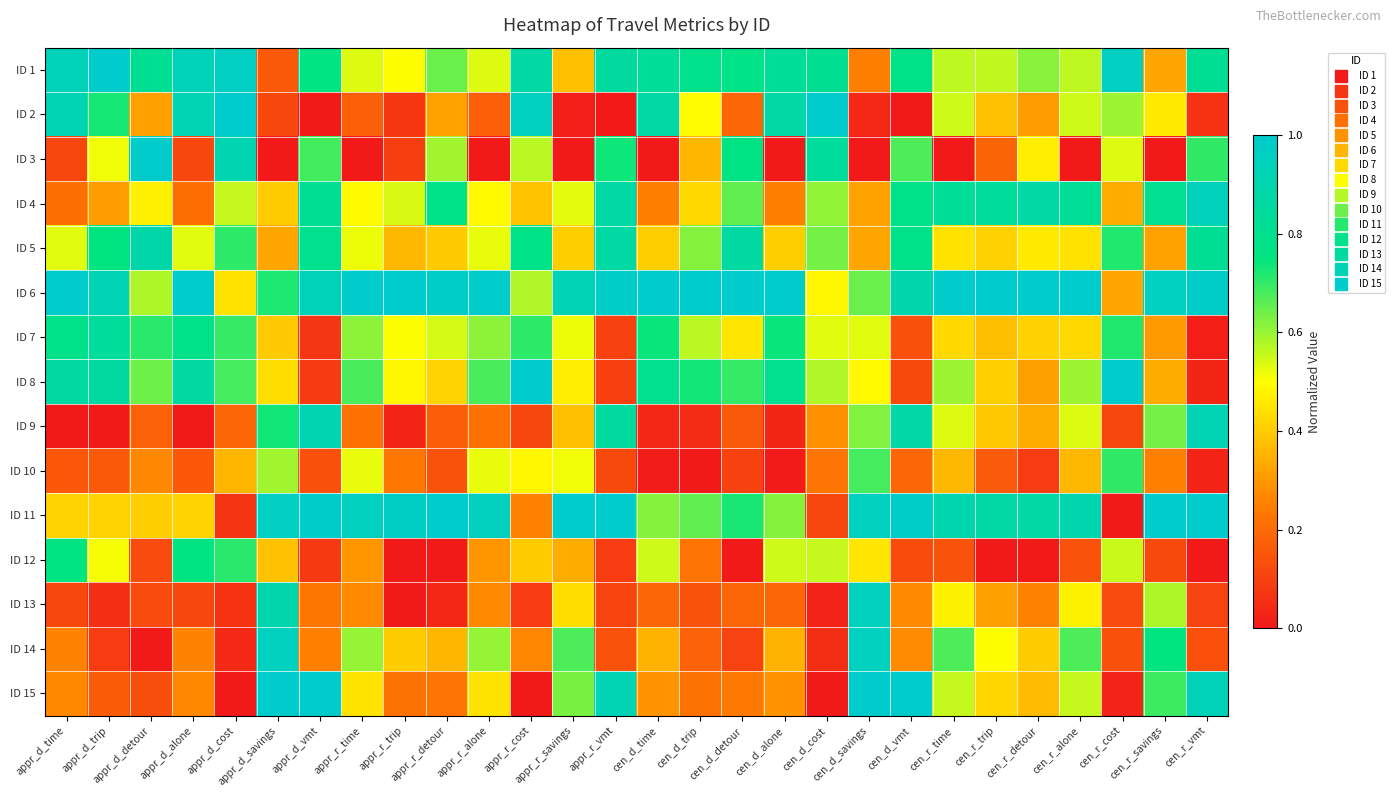

Reading left to right, what are all the values shown in this chart?

ID 1: appr_d_time=0.9	appr_d_trip=1.0	appr_d_detour=0.8	appr_d_alone=0.9	appr_d_cost=1.0	appr_d_savings=0.2	appr_d_vmt=0.8	appr_r_time=0.5	appr_r_trip=0.5	appr_r_detour=0.6	appr_r_alone=0.5	appr_r_cost=0.9	appr_r_savings=0.4	appr_r_vmt=0.9	cen_d_time=0.8	cen_d_trip=0.8	cen_d_detour=0.8	cen_d_alone=0.8	cen_d_cost=0.8	cen_d_savings=0.2	cen_d_vmt=0.8	cen_r_time=0.6	cen_r_trip=0.6	cen_r_detour=0.6	cen_r_alone=0.6	cen_r_cost=1.0	cen_r_savings=0.3	cen_r_vmt=0.8
ID 2: appr_d_time=0.9	appr_d_trip=0.7	appr_d_detour=0.3	appr_d_alone=0.9	appr_d_cost=1.0	appr_d_savings=0.1	appr_d_vmt=0.0	appr_r_time=0.2	appr_r_trip=0.1	appr_r_detour=0.3	appr_r_alone=0.2	appr_r_cost=1.0	appr_r_savings=0.0	appr_r_vmt=0.0	cen_d_time=0.9	cen_d_trip=0.5	cen_d_detour=0.2	cen_d_alone=0.9	cen_d_cost=1.0	cen_d_savings=0.0	cen_d_vmt=0.0	cen_r_time=0.5	cen_r_trip=0.4	cen_r_detour=0.3	cen_r_alone=0.5	cen_r_cost=0.6	cen_r_savings=0.5	cen_r_vmt=0.1
ID 3: appr_d_time=0.1	appr_d_trip=0.5	appr_d_detour=1.0	appr_d_alone=0.1	appr_d_cost=0.9	appr_d_savings=0.0	appr_d_vmt=0.7	appr_r_time=0.0	appr_r_trip=0.1	appr_r_detour=0.6	appr_r_alone=0.0	appr_r_cost=0.6	appr_r_savings=0.0	appr_r_vmt=0.7	cen_d_time=0.0	cen_d_trip=0.4	cen_d_detour=0.8	cen_d_alone=0.0	cen_d_cost=0.8	cen_d_savings=0.0	cen_d_vmt=0.7	cen_r_time=0.0	cen_r_trip=0.2	cen_r_detour=0.5	cen_r_alone=0.0	cen_r_cost=0.5	cen_r_savings=0.0	cen_r_vmt=0.7
ID 4: appr_d_time=0.2	appr_d_trip=0.3	appr_d_detour=0.5	appr_d_alone=0.2	appr_d_cost=0.6	appr_d_savings=0.4	appr_d_vmt=0.8	appr_r_time=0.5	appr_r_trip=0.5	appr_r_detour=0.8	appr_r_alone=0.5	appr_r_cost=0.4	appr_r_savings=0.5	appr_r_vmt=0.9	cen_d_time=0.2	cen_d_trip=0.4	cen_d_detour=0.7	cen_d_alone=0.2	cen_d_cost=0.6	cen_d_savings=0.3	cen_d_vmt=0.8	cen_r_time=0.8	cen_r_trip=0.8	cen_r_detour=0.9	cen_r_alone=0.8	cen_r_cost=0.3	cen_r_savings=0.8	cen_r_vmt=0.9
ID 5: appr_d_time=0.5	appr_d_trip=0.8	appr_d_detour=0.9	appr_d_alone=0.5	appr_d_cost=0.7	appr_d_savings=0.3	appr_d_vmt=0.8	appr_r_time=0.5	appr_r_trip=0.4	appr_r_detour=0.4	appr_r_alone=0.5	appr_r_cost=0.8	appr_r_savings=0.4	appr_r_vmt=0.9	cen_d_time=0.4	cen_d_trip=0.6	cen_d_detour=0.9	cen_d_alone=0.4	cen_d_cost=0.6	cen_d_savings=0.3	cen_d_vmt=0.8	cen_r_time=0.4	cen_r_trip=0.4	cen_r_detour=0.5	cen_r_alone=0.4	cen_r_cost=0.7	cen_r_savings=0.3	cen_r_vmt=0.8
ID 6: appr_d_time=1.0	appr_d_trip=0.9	appr_d_detour=0.6	appr_d_alone=1.0	appr_d_cost=0.4	appr_d_savings=0.7	appr_d_vmt=0.9	appr_r_time=1.0	appr_r_trip=1.0	appr_r_detour=1.0	appr_r_alone=1.0	appr_r_cost=0.6	appr_r_savings=0.9	appr_r_vmt=1.0	cen_d_time=1.0	cen_d_trip=1.0	cen_d_detour=1.0	cen_d_alone=1.0	cen_d_cost=0.5	cen_d_savings=0.6	cen_d_vmt=0.9	cen_r_time=1.0	cen_r_trip=1.0	cen_r_detour=1.0	cen_r_alone=1.0	cen_r_cost=0.3	cen_r_savings=1.0	cen_r_vmt=1.0
ID 7: appr_d_time=0.8	appr_d_trip=0.8	appr_d_detour=0.7	appr_d_alone=0.8	appr_d_cost=0.7	appr_d_savings=0.4	appr_d_vmt=0.1	appr_r_time=0.6	appr_r_trip=0.5	appr_r_detour=0.5	appr_r_alone=0.6	appr_r_cost=0.7	appr_r_savings=0.5	appr_r_vmt=0.1	cen_d_time=0.7	cen_d_trip=0.6	cen_d_detour=0.5	cen_d_alone=0.7	cen_d_cost=0.5	cen_d_savings=0.5	cen_d_vmt=0.1	cen_r_time=0.4	cen_r_trip=0.4	cen_r_detour=0.4	cen_r_alone=0.4	cen_r_cost=0.7	cen_r_savings=0.3	cen_r_vmt=0.0
ID 8: appr_d_time=0.9	appr_d_trip=0.9	appr_d_detour=0.6	appr_d_alone=0.9	appr_d_cost=0.7	appr_d_savings=0.4	appr_d_vmt=0.1	appr_r_time=0.7	appr_r_trip=0.5	appr_r_detour=0.4	appr_r_alone=0.7	appr_r_cost=1.0	appr_r_savings=0.5	appr_r_vmt=0.1	cen_d_time=0.8	cen_d_trip=0.7	cen_d_detour=0.7	cen_d_alone=0.8	cen_d_cost=0.6	cen_d_savings=0.5	cen_d_vmt=0.1	cen_r_time=0.6	cen_r_trip=0.4	cen_r_detour=0.3	cen_r_alone=0.6	cen_r_cost=1.0	cen_r_savings=0.3	cen_r_vmt=0.0
ID 9: appr_d_time=0.0	appr_d_trip=0.0	appr_d_detour=0.2	appr_d_alone=0.0	appr_d_cost=0.2	appr_d_savings=0.7	appr_d_vmt=0.9	appr_r_time=0.2	appr_r_trip=0.0	appr_r_detour=0.2	appr_r_alone=0.2	appr_r_cost=0.1	appr_r_savings=0.4	appr_r_vmt=0.9	cen_d_time=0.0	cen_d_trip=0.0	cen_d_detour=0.2	cen_d_alone=0.0	cen_d_cost=0.3	cen_d_savings=0.6	cen_d_vmt=0.9	cen_r_time=0.5	cen_r_trip=0.4	cen_r_detour=0.3	cen_r_alone=0.5	cen_r_cost=0.1	cen_r_savings=0.6	cen_r_vmt=0.9
ID 10: appr_d_time=0.2	appr_d_trip=0.2	appr_d_detour=0.3	appr_d_alone=0.2	appr_d_cost=0.4	appr_d_savings=0.6	appr_d_vmt=0.1	appr_r_time=0.5	appr_r_trip=0.2	appr_r_detour=0.1	appr_r_alone=0.5	appr_r_cost=0.5	appr_r_savings=0.5	appr_r_vmt=0.1	cen_d_time=0.0	cen_d_trip=0.0	cen_d_detour=0.1	cen_d_alone=0.0	cen_d_cost=0.2	cen_d_savings=0.7	cen_d_vmt=0.2	cen_r_time=0.4	cen_r_trip=0.2	cen_r_detour=0.1	cen_r_alone=0.4	cen_r_cost=0.7	cen_r_savings=0.3	cen_r_vmt=0.0
ID 11: appr_d_time=0.4	appr_d_trip=0.4	appr_d_detour=0.4	appr_d_alone=0.4	appr_d_cost=0.1	appr_d_savings=1.0	appr_d_vmt=1.0	appr_r_time=0.9	appr_r_trip=1.0	appr_r_detour=1.0	appr_r_alone=0.9	appr_r_cost=0.3	appr_r_savings=1.0	appr_r_vmt=1.0	cen_d_time=0.6	cen_d_trip=0.7	cen_d_detour=0.7	cen_d_alone=0.6	cen_d_cost=0.1	cen_d_savings=1.0	cen_d_vmt=1.0	cen_r_time=0.9	cen_r_trip=0.9	cen_r_detour=0.9	cen_r_alone=0.9	cen_r_cost=0.0	cen_r_savings=1.0	cen_r_vmt=1.0
ID 12: appr_d_time=0.8	appr_d_trip=0.5	appr_d_detour=0.1	appr_d_alone=0.8	appr_d_cost=0.7	appr_d_savings=0.4	appr_d_vmt=0.1	appr_r_time=0.3	appr_r_trip=0.0	appr_r_detour=0.0	appr_r_alone=0.3	appr_r_cost=0.4	appr_r_savings=0.3	appr_r_vmt=0.1	cen_d_time=0.5	cen_d_trip=0.2	cen_d_detour=0.0	cen_d_alone=0.5	cen_d_cost=0.6	cen_d_savings=0.4	cen_d_vmt=0.1	cen_r_time=0.1	cen_r_trip=0.0	cen_r_detour=0.0	cen_r_alone=0.1	cen_r_cost=0.6	cen_r_savings=0.1	cen_r_vmt=0.0
ID 13: appr_d_time=0.1	appr_d_trip=0.1	appr_d_detour=0.1	appr_d_alone=0.1	appr_d_cost=0.1	appr_d_savings=0.9	appr_d_vmt=0.2	appr_r_time=0.3	appr_r_trip=0.0	appr_r_detour=0.0	appr_r_alone=0.3	appr_r_cost=0.1	appr_r_savings=0.4	appr_r_vmt=0.1	cen_d_time=0.2	cen_d_trip=0.1	cen_d_detour=0.2	cen_d_alone=0.2	cen_d_cost=0.0	cen_d_savings=0.9	cen_d_vmt=0.3	cen_r_time=0.5	cen_r_trip=0.3	cen_r_detour=0.3	cen_r_alone=0.5	cen_r_cost=0.1	cen_r_savings=0.6	cen_r_vmt=0.1
ID 14: appr_d_time=0.3	appr_d_trip=0.1	appr_d_detour=0.0	appr_d_alone=0.3	appr_d_cost=0.0	appr_d_savings=1.0	appr_d_vmt=0.3	appr_r_time=0.6	appr_r_trip=0.4	appr_r_detour=0.4	appr_r_alone=0.6	appr_r_cost=0.3	appr_r_savings=0.7	appr_r_vmt=0.1	cen_d_time=0.4	cen_d_trip=0.2	cen_d_detour=0.1	cen_d_alone=0.4	cen_d_cost=0.1	cen_d_savings=1.0	cen_d_vmt=0.3	cen_r_time=0.7	cen_r_trip=0.5	cen_r_detour=0.4	cen_r_alone=0.7	cen_r_cost=0.1	cen_r_savings=0.7	cen_r_vmt=0.1
ID 15: appr_d_time=0.3	appr_d_trip=0.2	appr_d_detour=0.1	appr_d_alone=0.3	appr_d_cost=0.0	appr_d_savings=1.0	appr_d_vmt=1.0	appr_r_time=0.4	appr_r_trip=0.2	appr_r_detour=0.2	appr_r_alone=0.4	appr_r_cost=0.0	appr_r_savings=0.6	appr_r_vmt=0.9	cen_d_time=0.3	cen_d_trip=0.2	cen_d_detour=0.2	cen_d_alone=0.3	cen_d_cost=0.0	cen_d_savings=1.0	cen_d_vmt=1.0	cen_r_time=0.6	cen_r_trip=0.4	cen_r_detour=0.4	cen_r_alone=0.6	cen_r_cost=0.0	cen_r_savings=0.7	cen_r_vmt=0.9